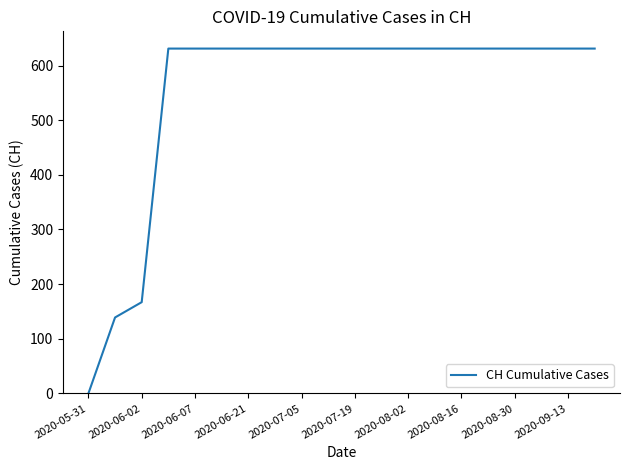

What is the difference between the maximum and minimum values?

631